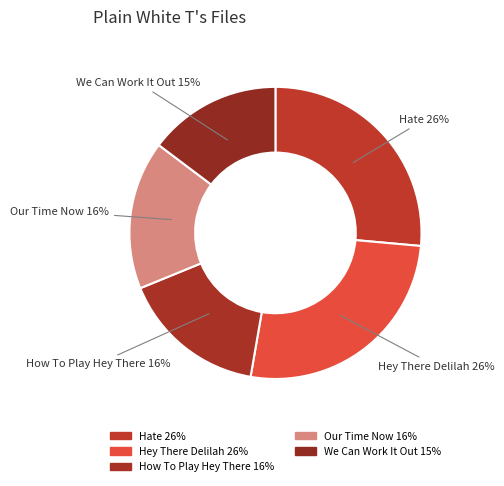

How many segments does this pie chart have?

5